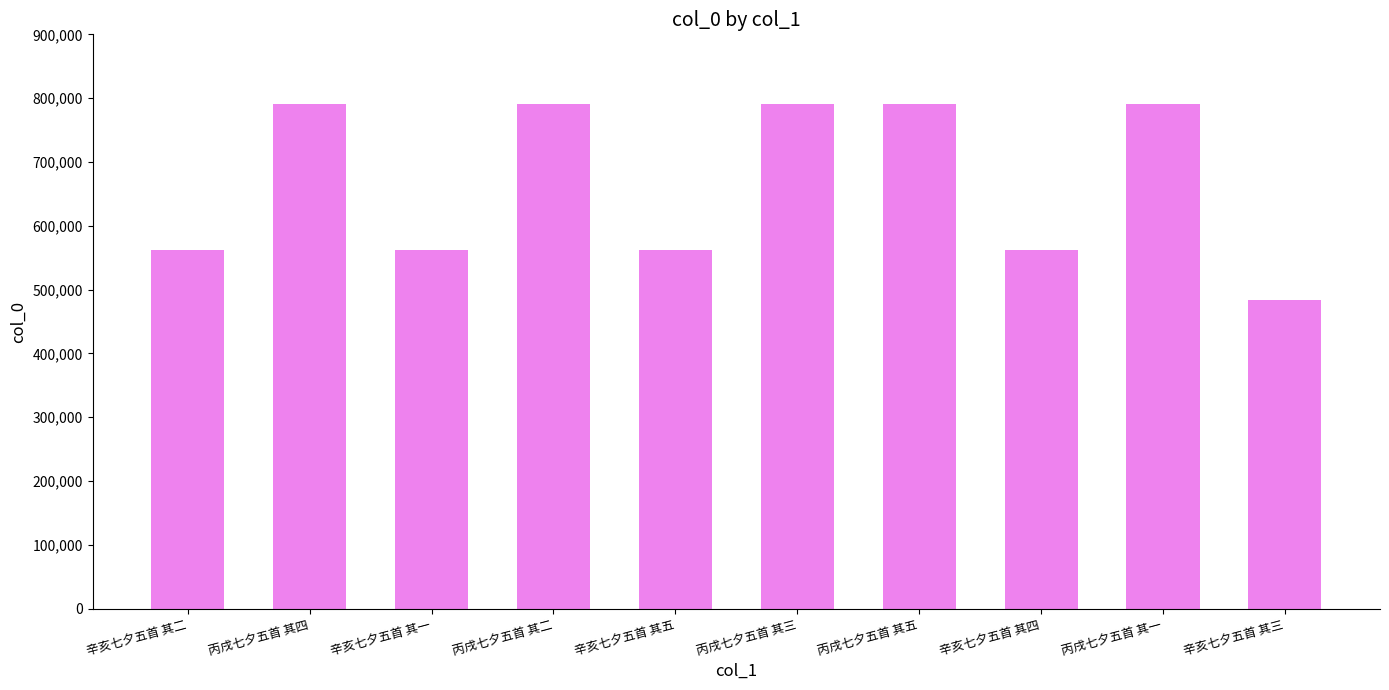

What is the change in value from 丙戌七夕五首 其四 to 辛亥七夕五首 其三?

-306834